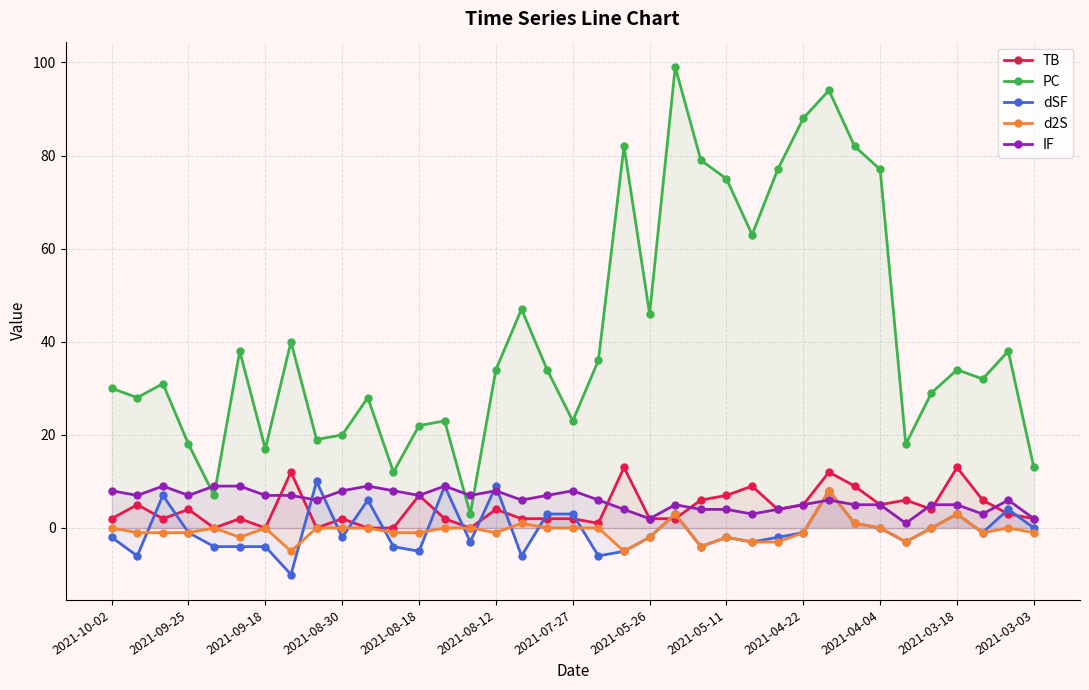

How many values in the IF series are below 6?

15